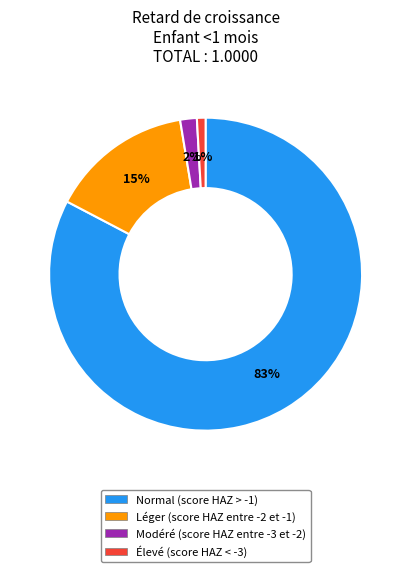

To the nearest percent, what is the average slice percentage?

25%